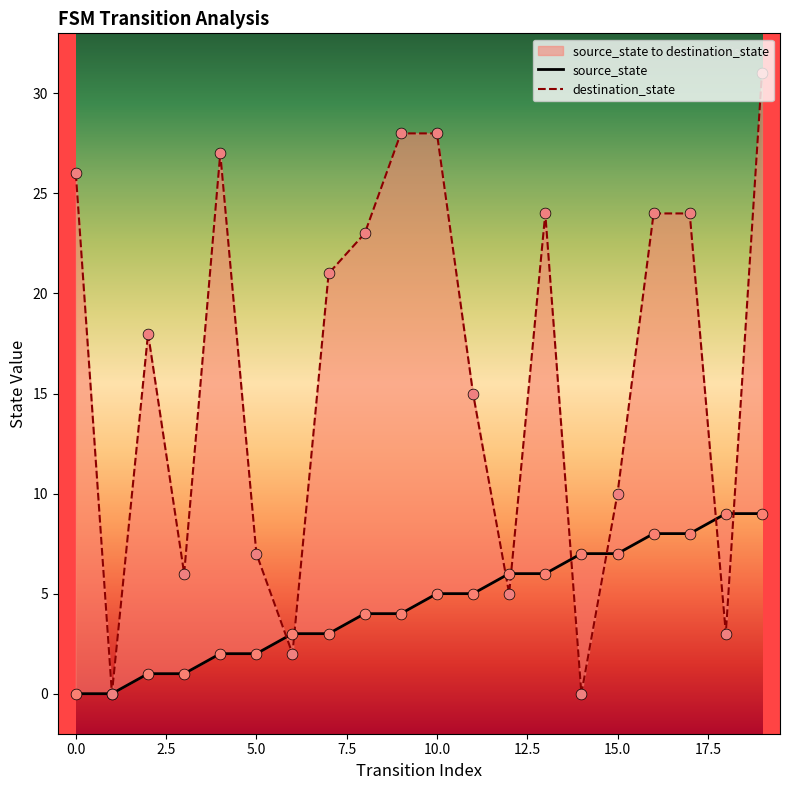

Which series has the largest Y range (max minus min)?

destination_state